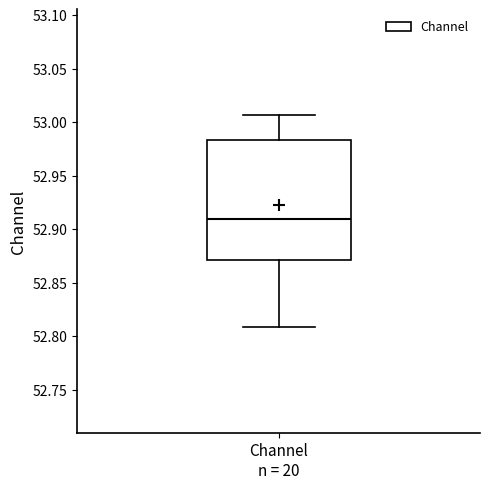

Where does the upper whisker of the box for Channel n = 20 end on the y-axis? The values are not printed on the chart, so give them approximately, as read against the axis.

53.005